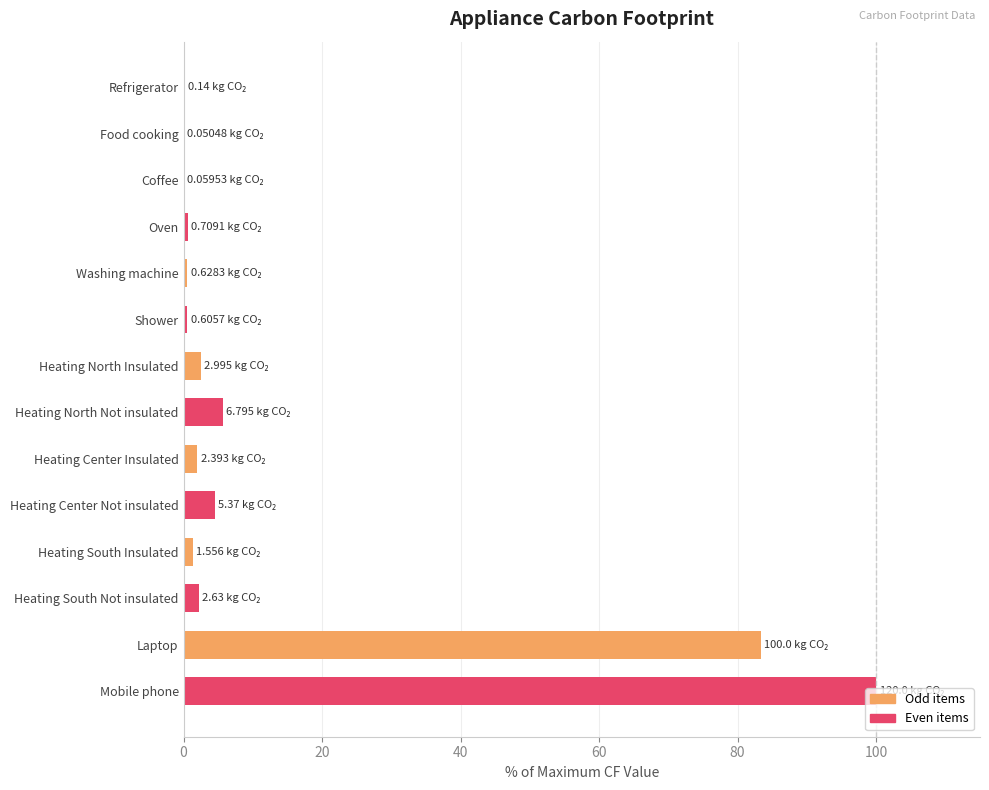

Which has a higher value, Heating North Insulated or Coffee?

Heating North Insulated